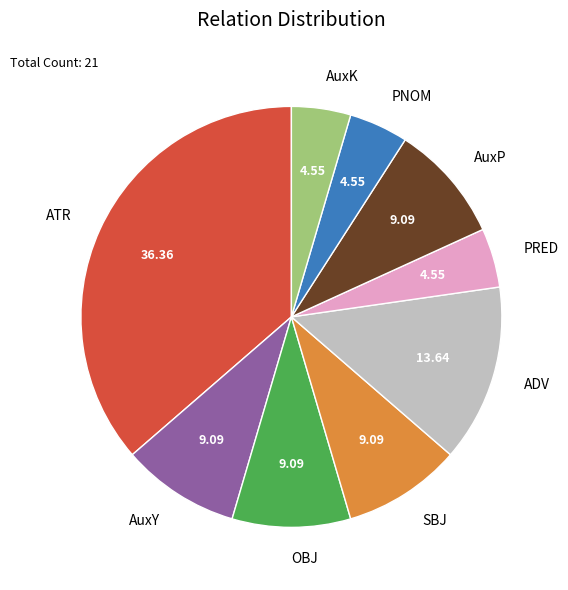

True or false: PRED accounts for 5% of the total.

True